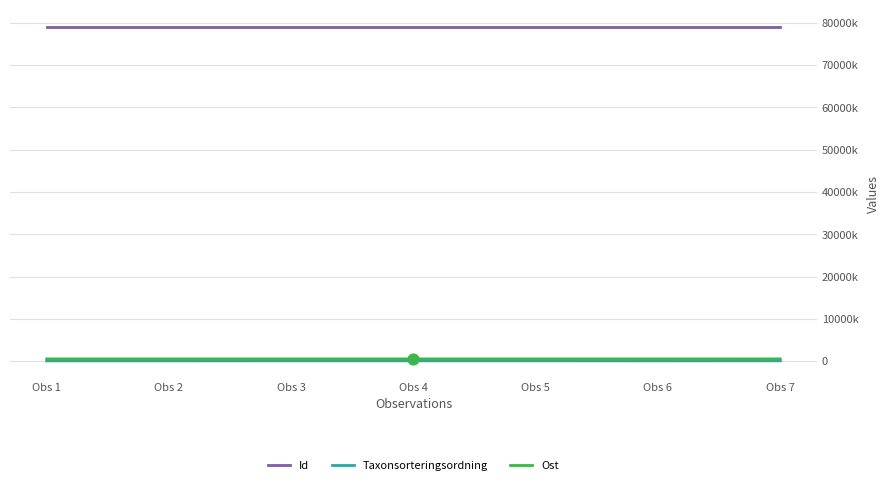

Is the value of Id at Obs 5 greater than the value of Ost at Obs 6?

Yes